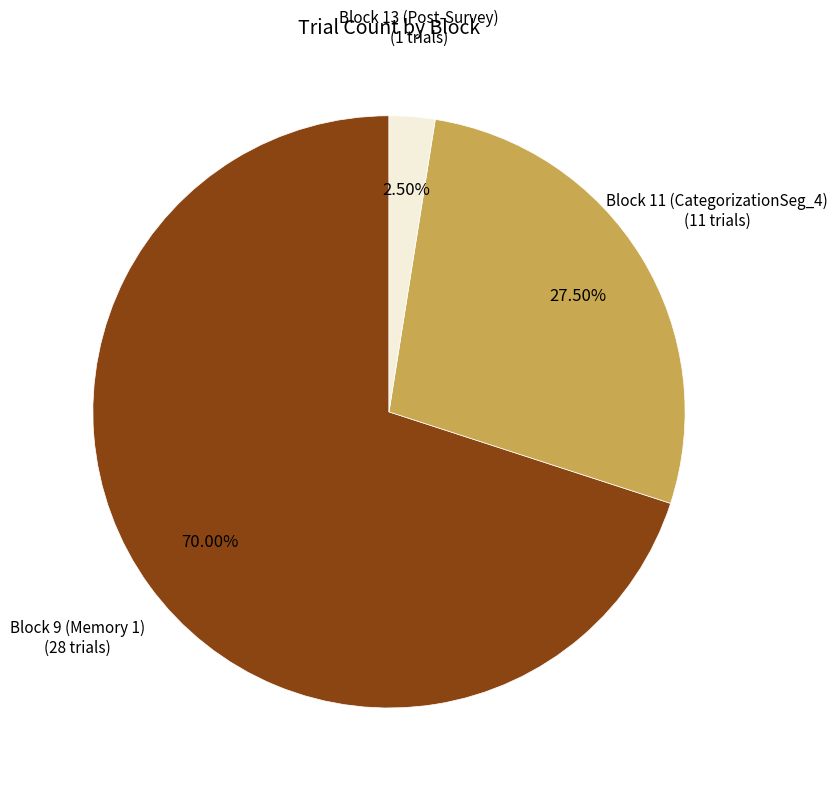

Between Block 11 (CategorizationSeg_4) and Block 13 (Post-Survey), which is larger?

Block 11 (CategorizationSeg_4)